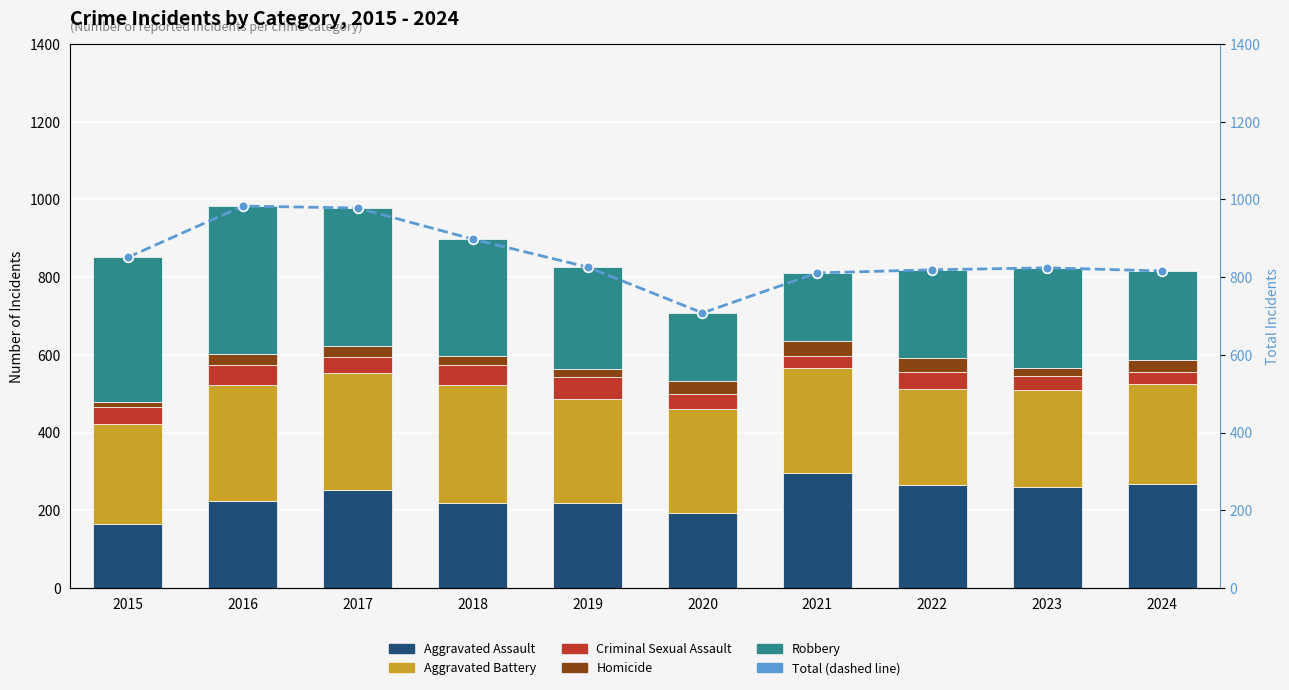

What is the maximum value shown in the chart?

983